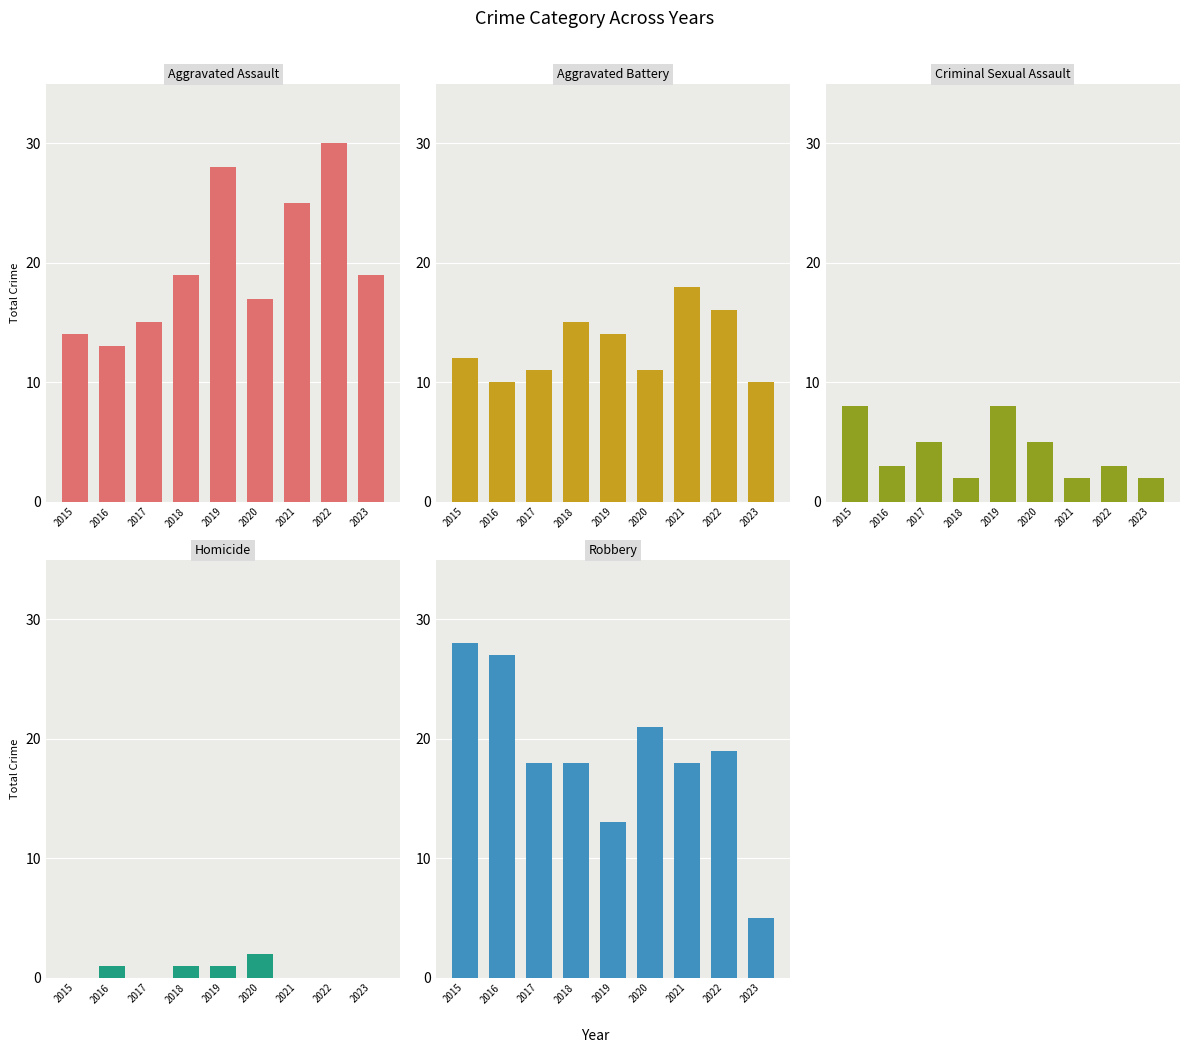

What is the value of the Aggravated Assault bar at the 7th from the left?

25